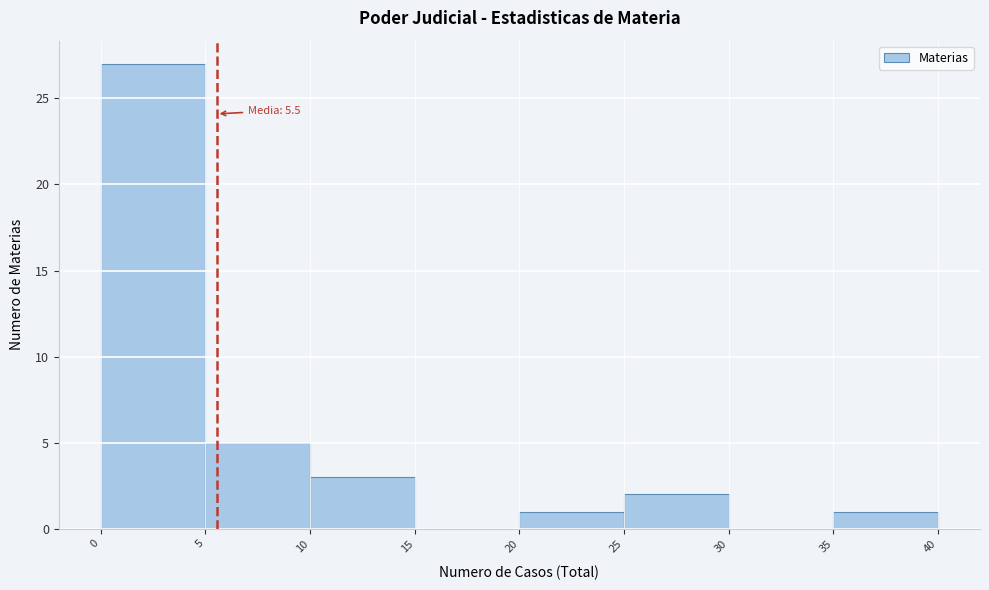

Which range on the x-axis has the tallest bar?

0 to 5